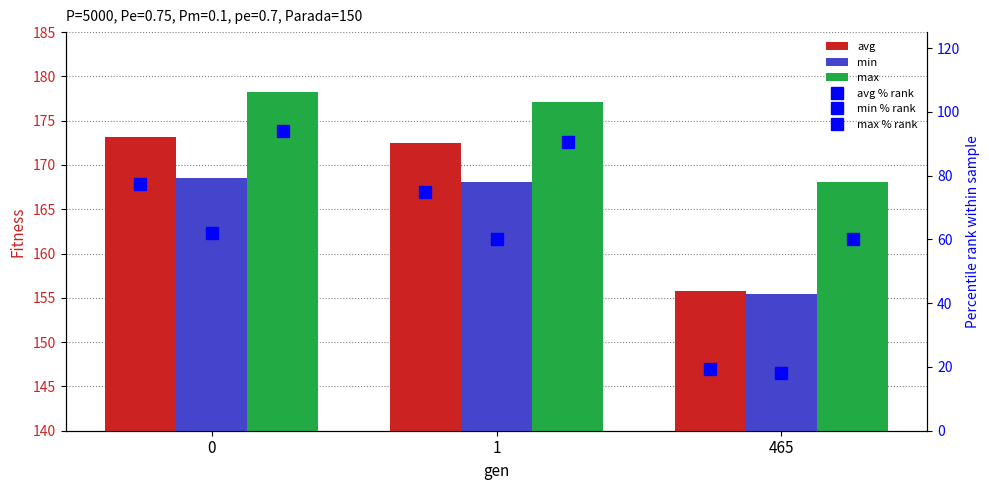

What is the difference between the second highest and minimum values in the avg % rank series?

55.7